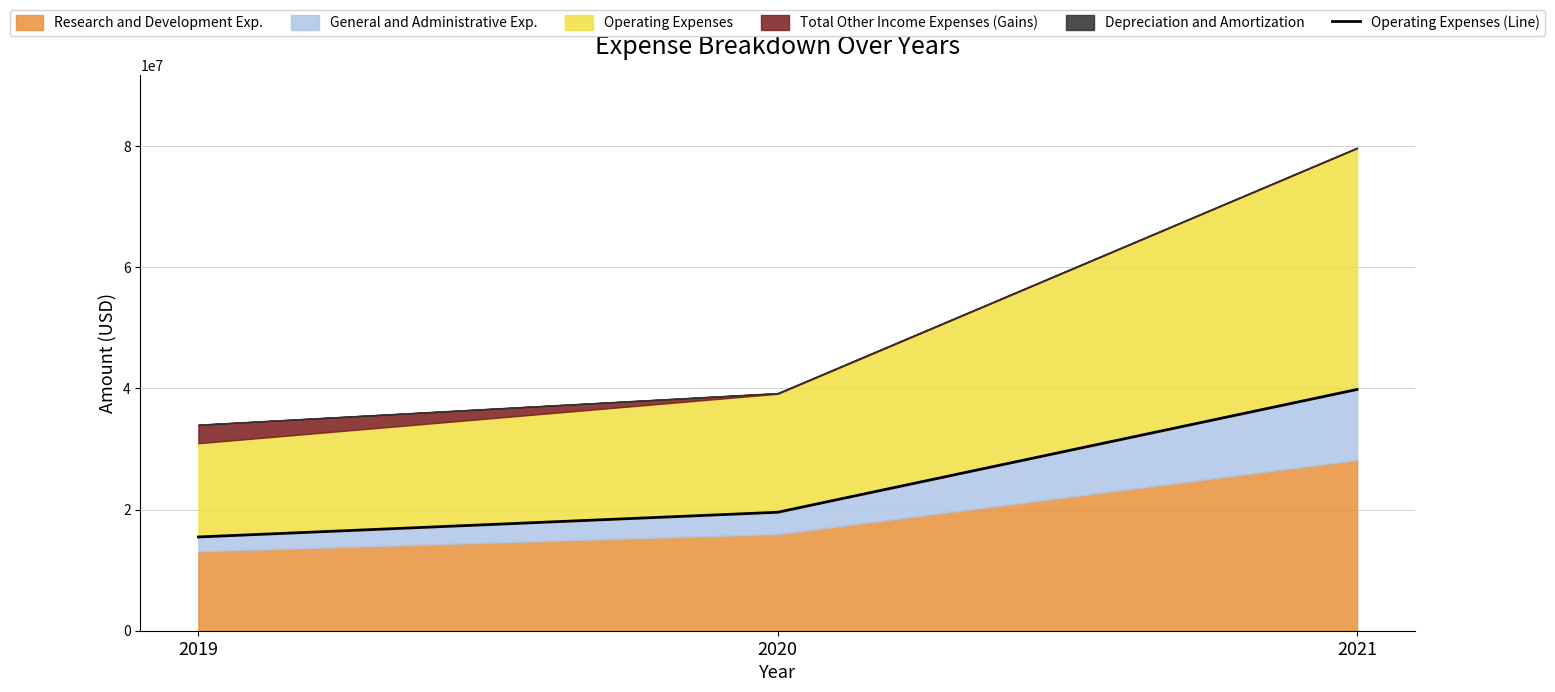

What is the difference between the values at 2020 and 2019?

4079000